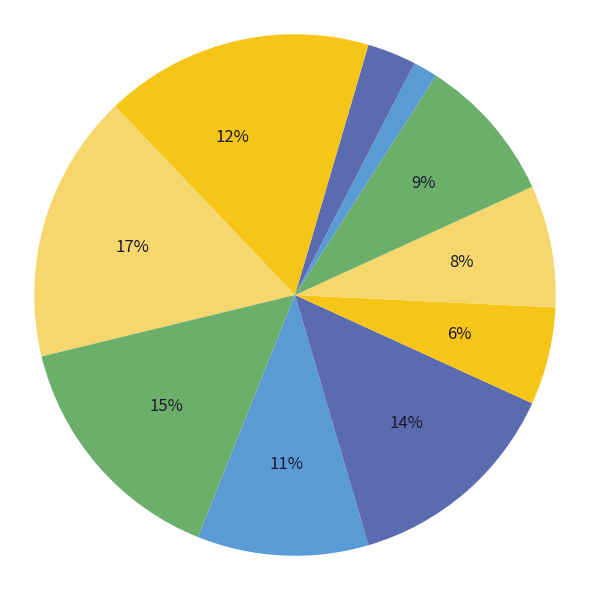

Count the number of slices in the pie.

11